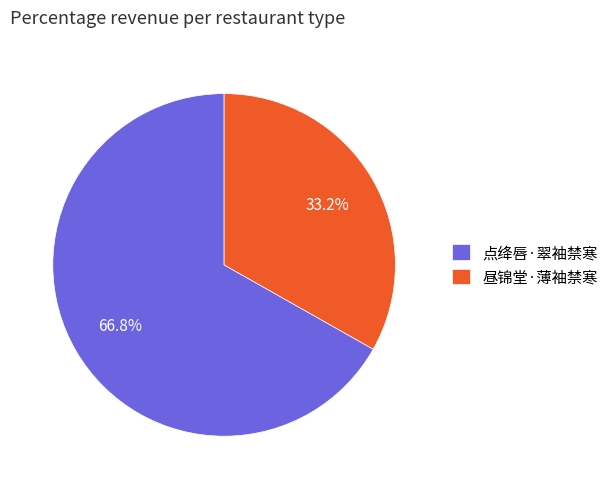

Rank the categories by value from lowest to highest.

昼锦堂·薄袖禁寒, 点绛唇·翠袖禁寒